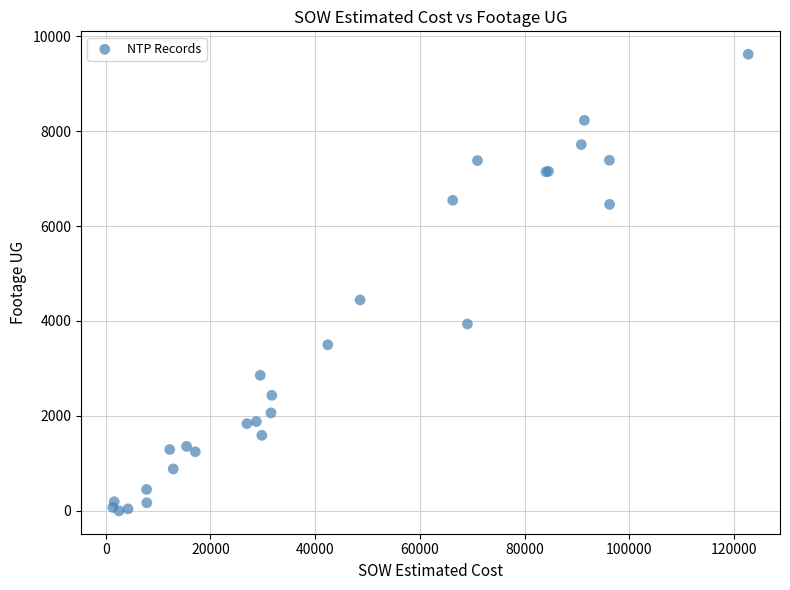

What Y value in the scatter plot is closest to 4809?

4443